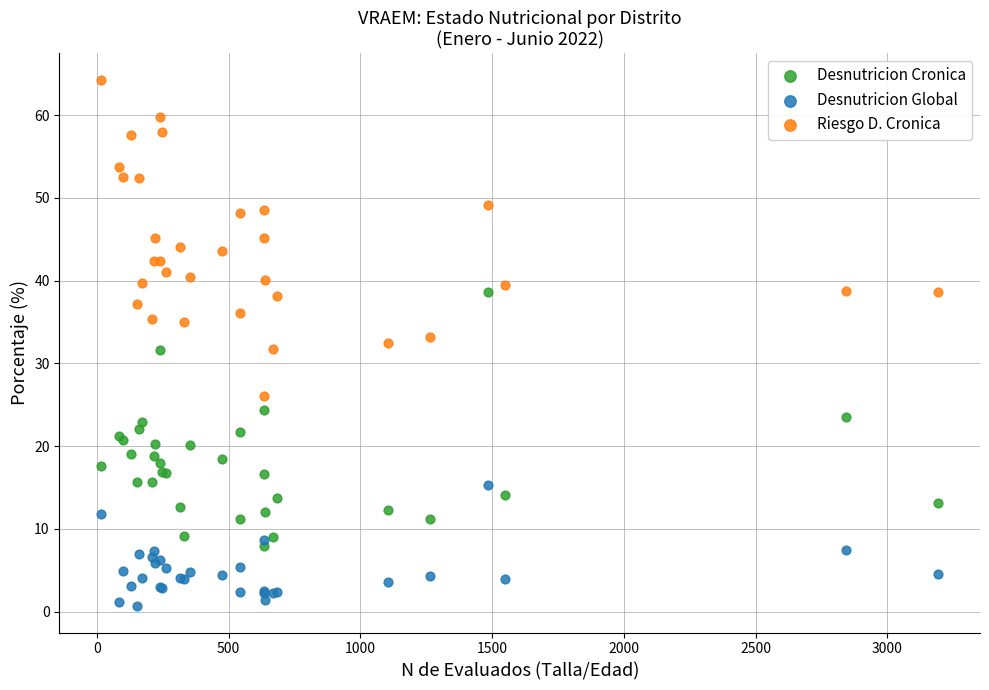

Which series reaches the minimum Y coordinate?

Desnutricion Global